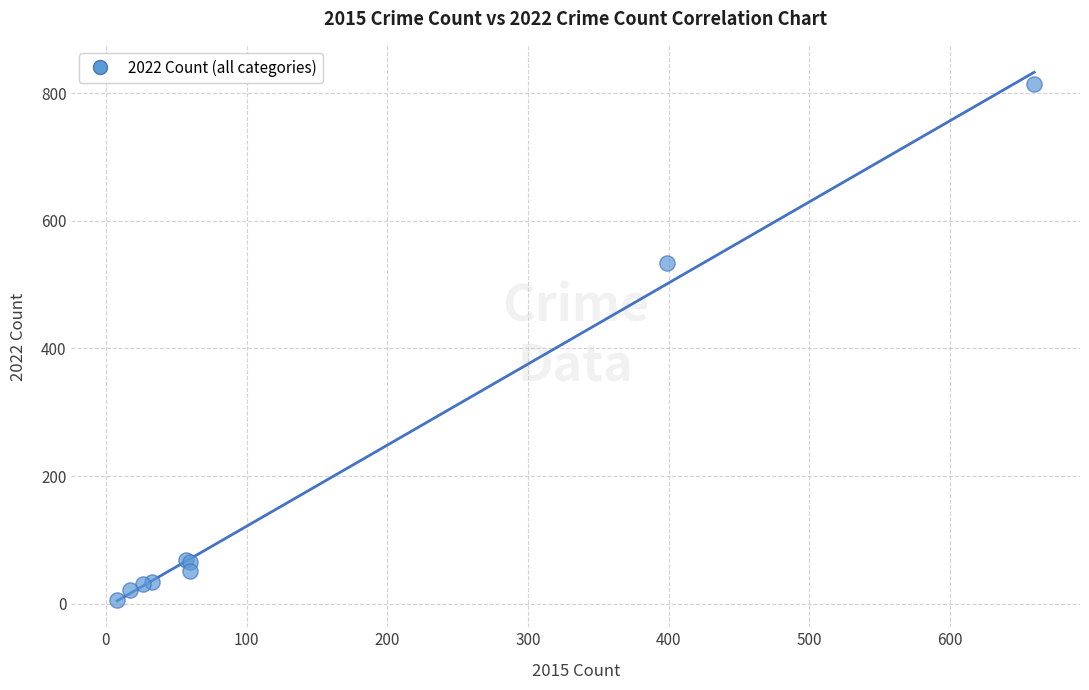

What Y value in the scatter plot is closest to 410?

534